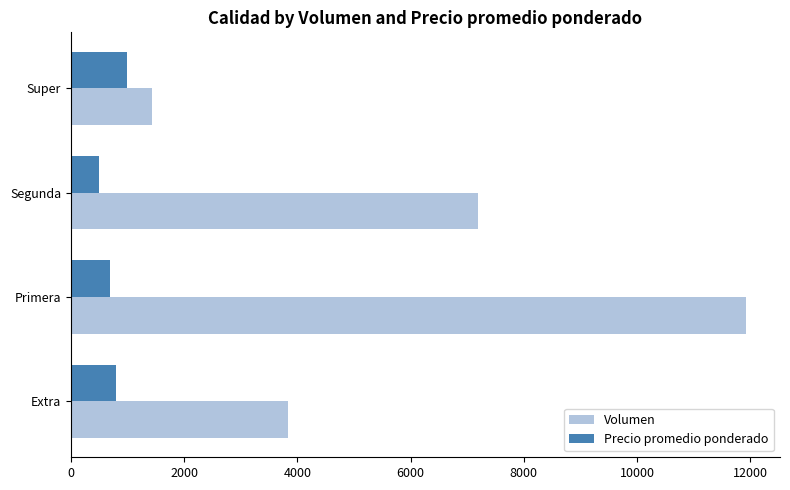

What is the difference between the second highest and minimum values in the Precio promedio ponderado series?

300